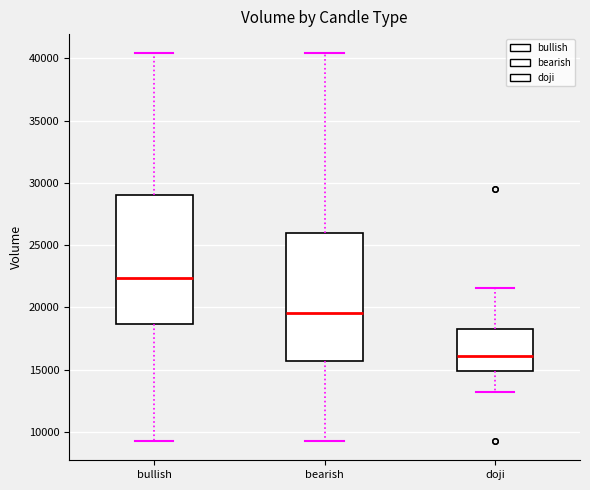

Reading left to right, read every box against the y-axis: the position of its median line, the range the box covers, and the ends of its whiskers. The values are not printed on the chart, so give them approximately, as read against the axis.

bullish: median 22500, box 18500 to 29000, whiskers 9500 to 40500
bearish: median 19500, box 15500 to 26000, whiskers 9500 to 40500
doji: median 16000, box 15000 to 18500, whiskers 13000 to 21500